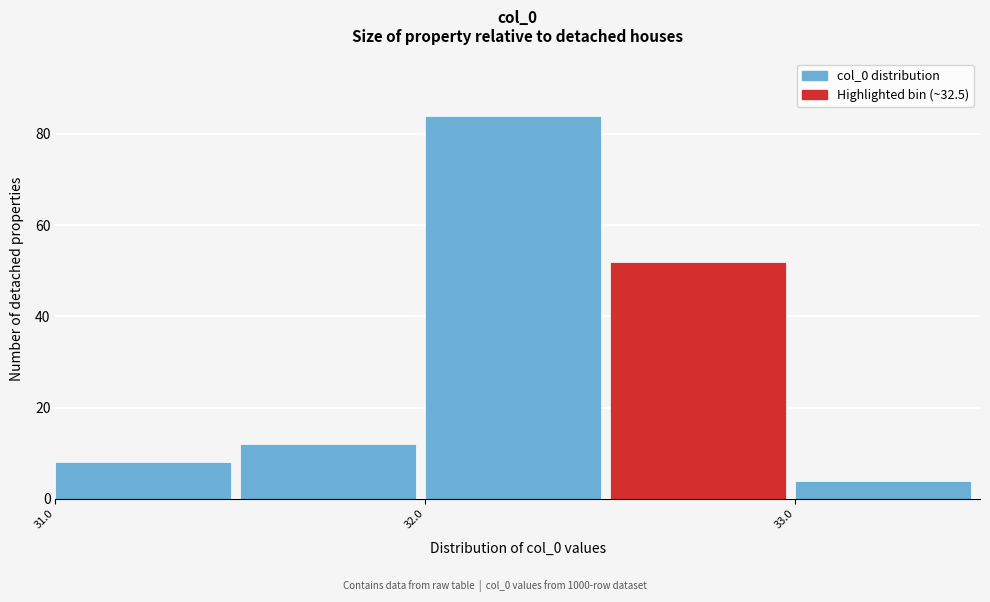

Reading left to right, transcribe this chart: for each bar, give the range it covers on the x-axis and its height. The values are not printed on the chart, so give them approximately, as read against the axis.

31.0 to 31.5: 8
31.5 to 32.0: 12
32.0 to 32.5: 84
32.5 to 33.0: 52
33.0 to 33.5: 4